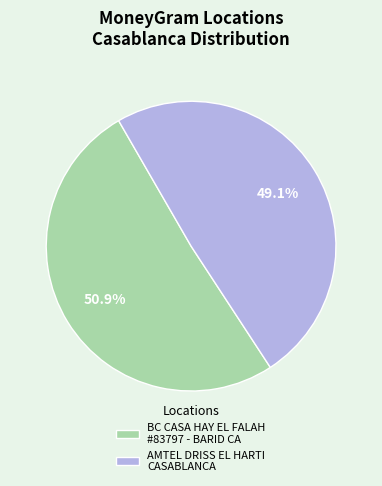

What portion of the pie excludes AMTEL DRISS EL HARTI CASABLANCA?

50.9%